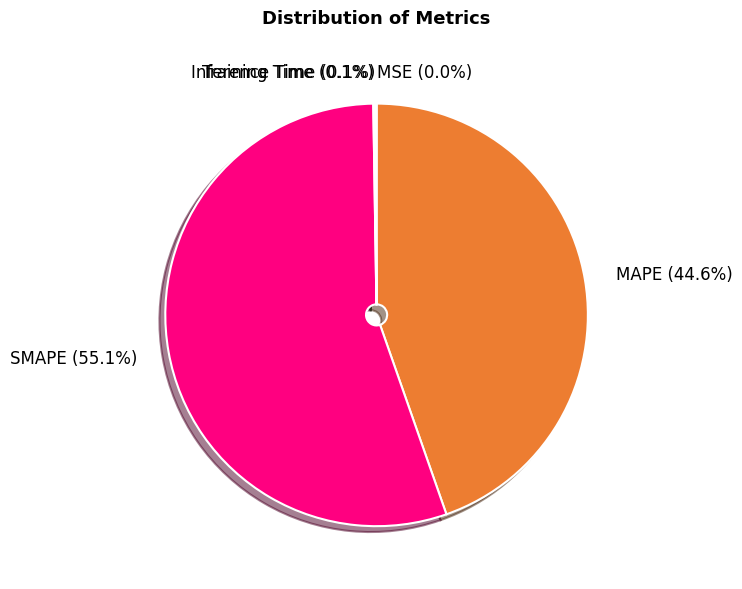

What portion of the pie excludes MAPE?

55.4%